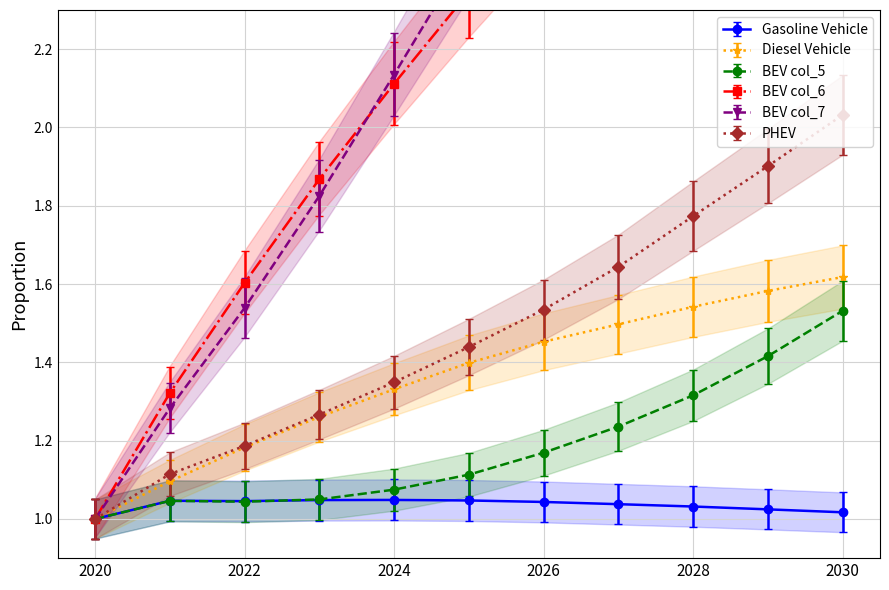

Is it true that BEV col_5 equals 0.4 at 2020?

False